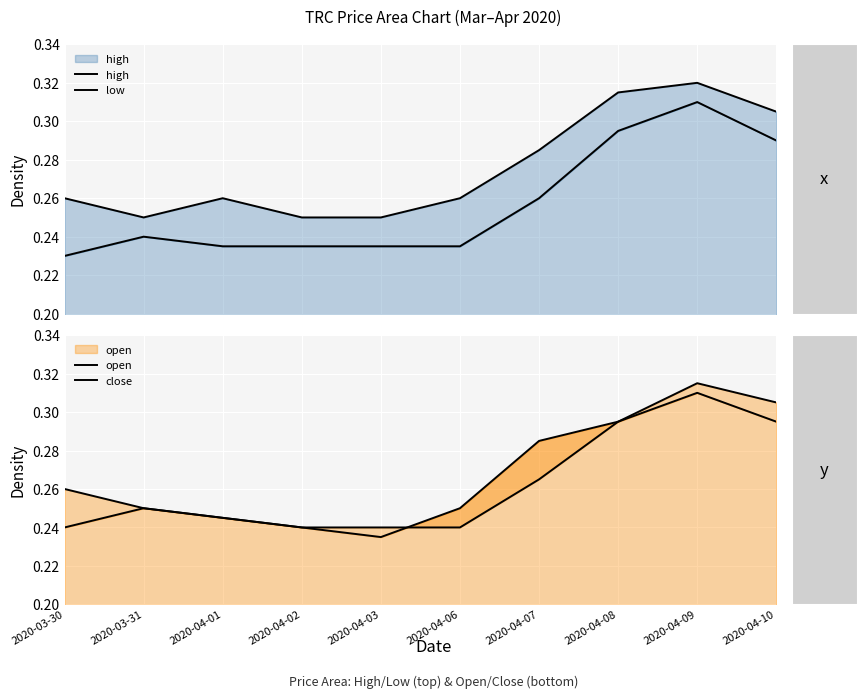

True or false: close and high intersect in this chart.

False